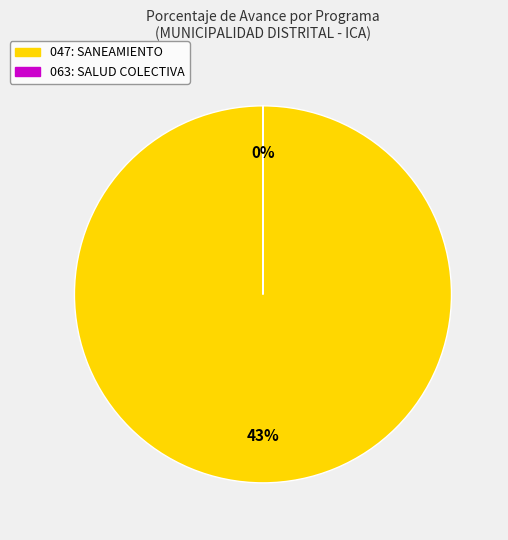

How many segments does this pie chart have?

2